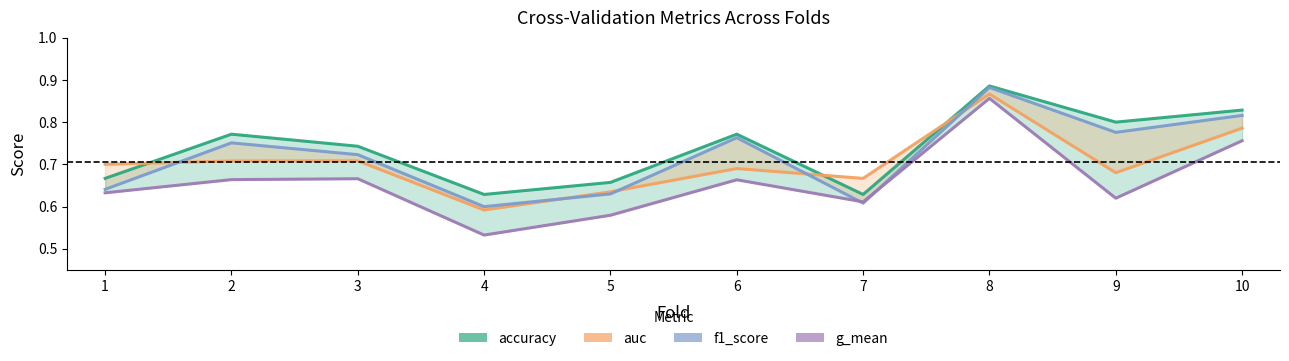

True or false: auc has more than 1 points higher than both neighbors.

True